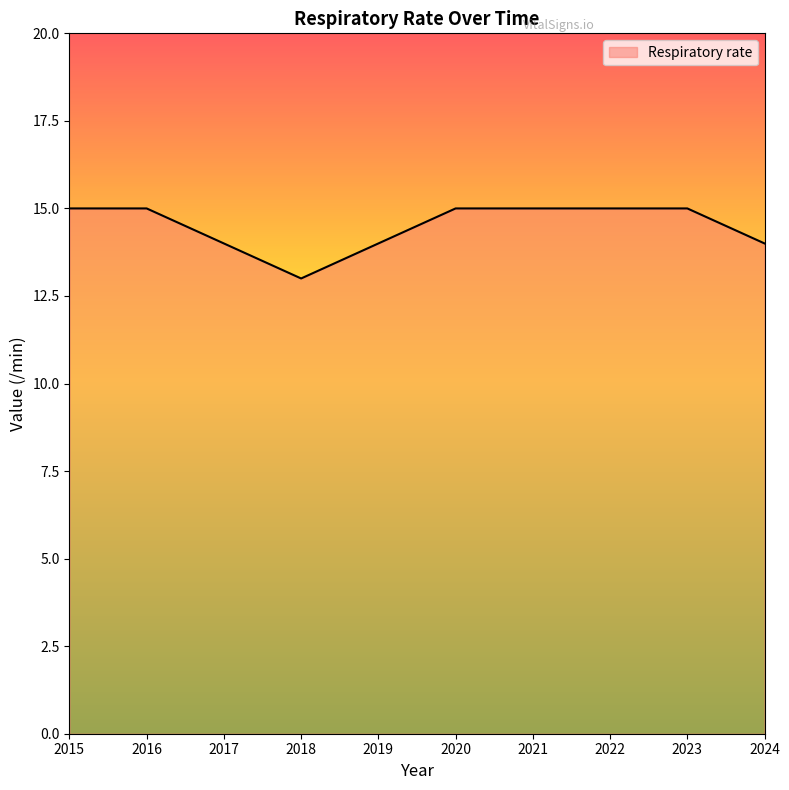

What is the change in value from 2017 to 2020?

+1